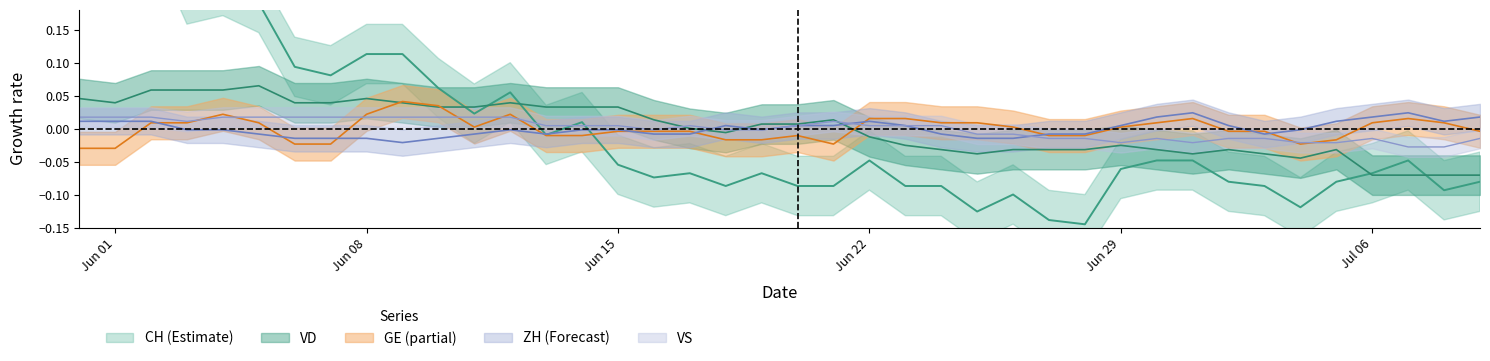

The value of VS at Jun 15 is 0.0. True or false?

True